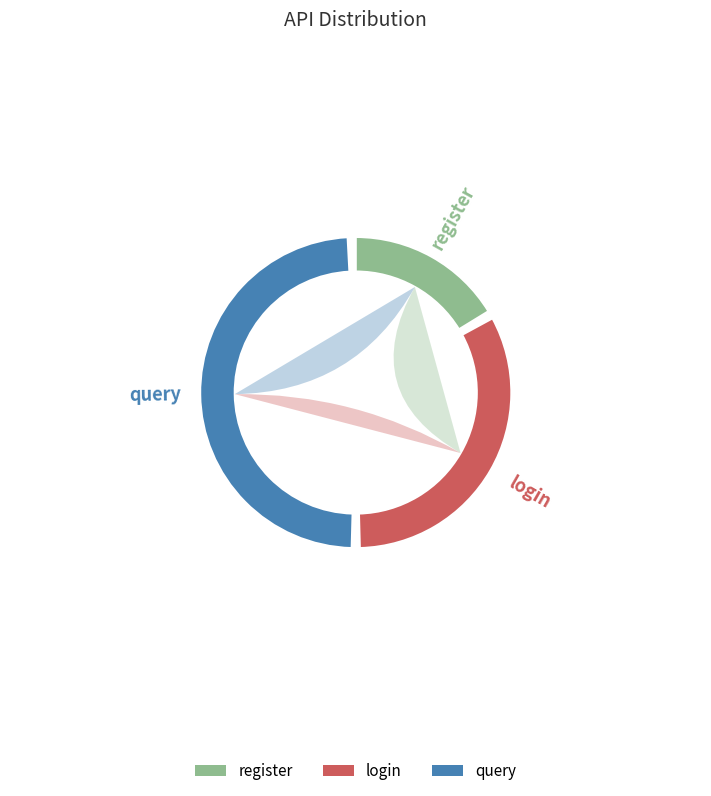

What is the change in value from login to query?

+1